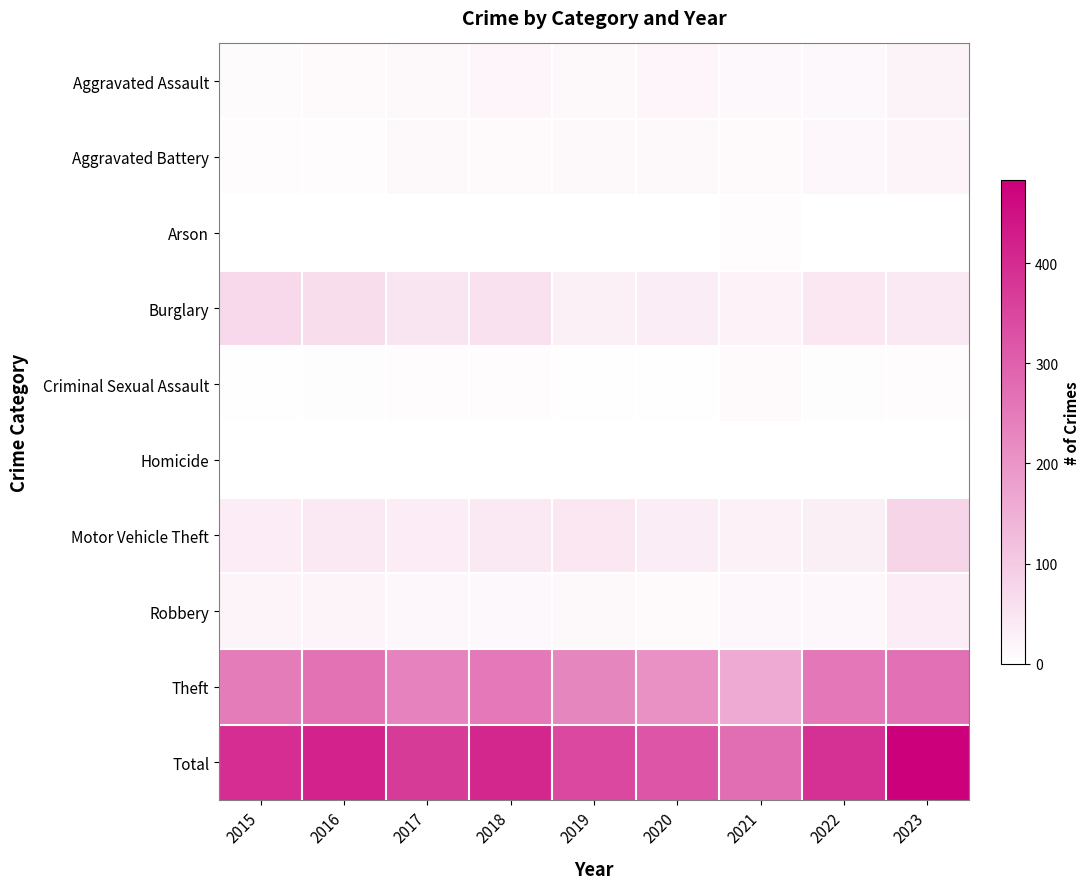

The value of Motor Vehicle Theft at 2020 is 19.7. True or false?

False